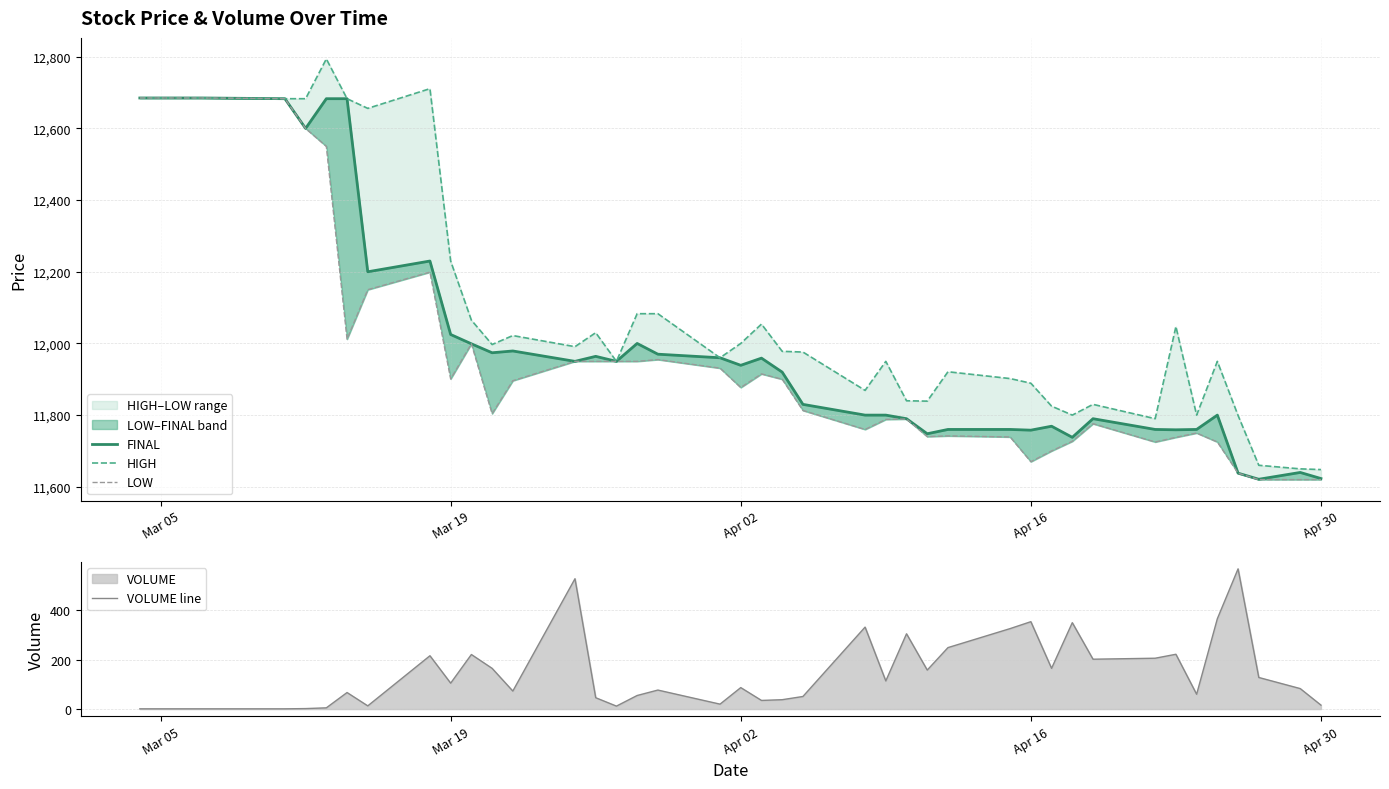

What is the highest value of the VOLUME line series?

568